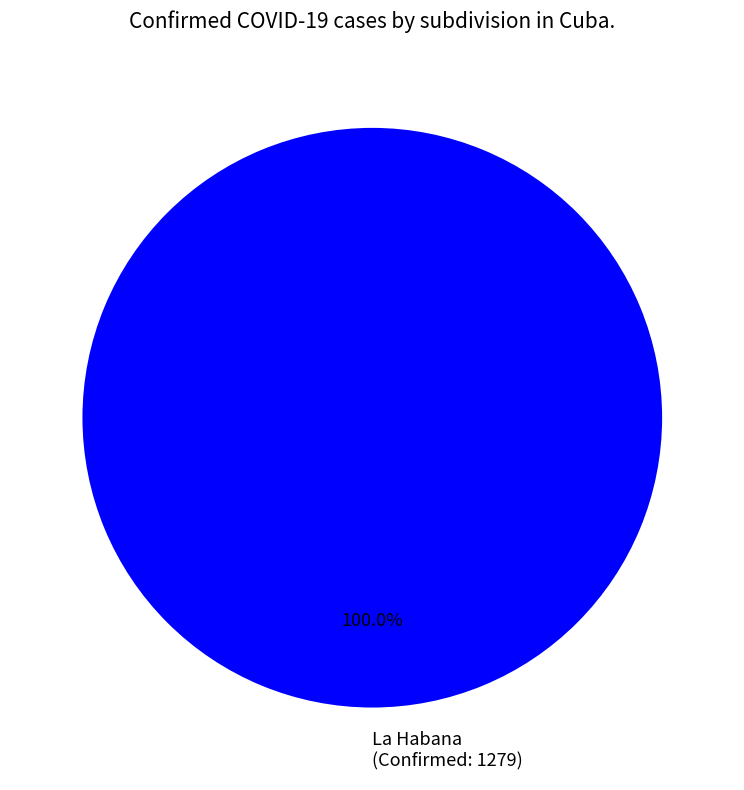

What is the majority slice?

La Habana (Confirmed: 1279)